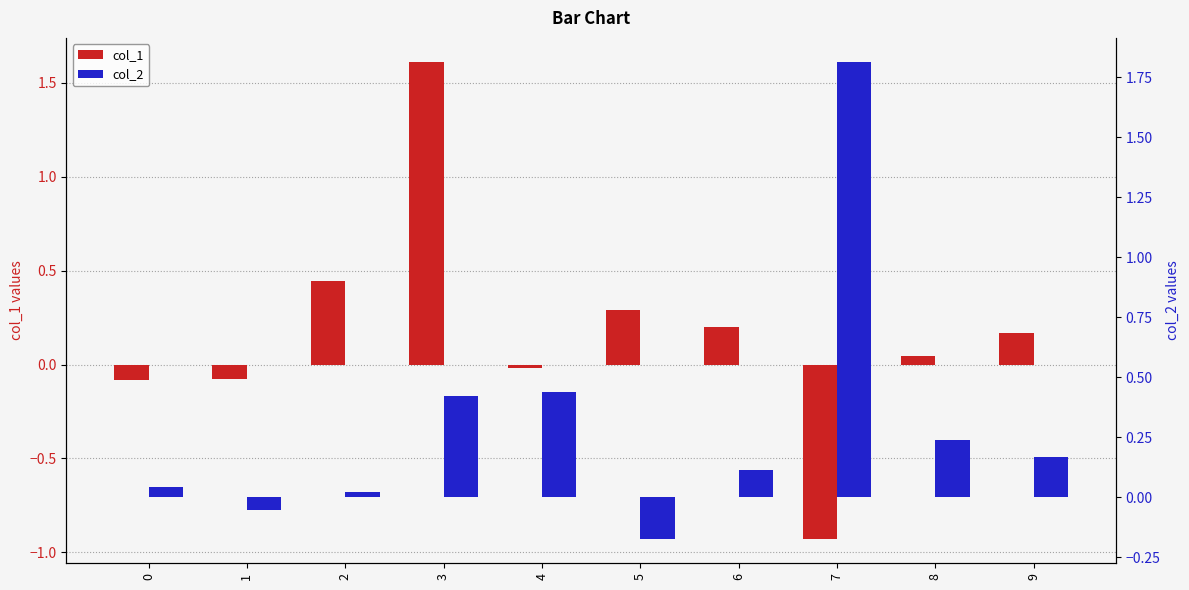

Which series has the widest spread of values?

col_1